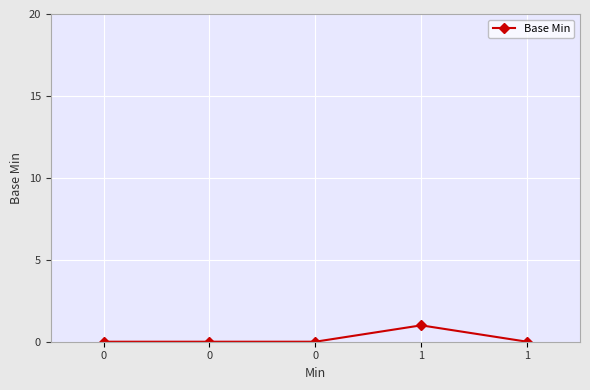

What is the maximum value shown in the chart?

1